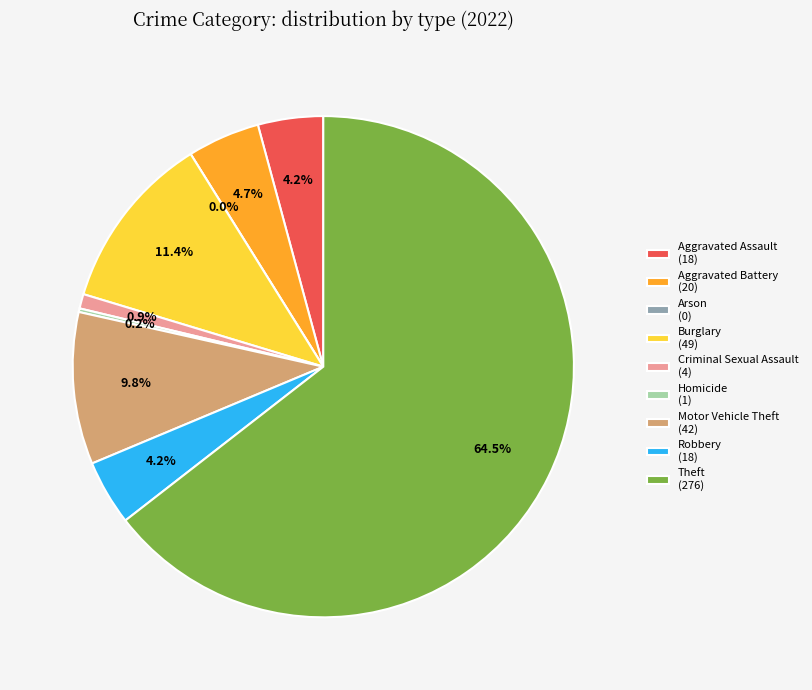

Count the number of slices in the pie.

9